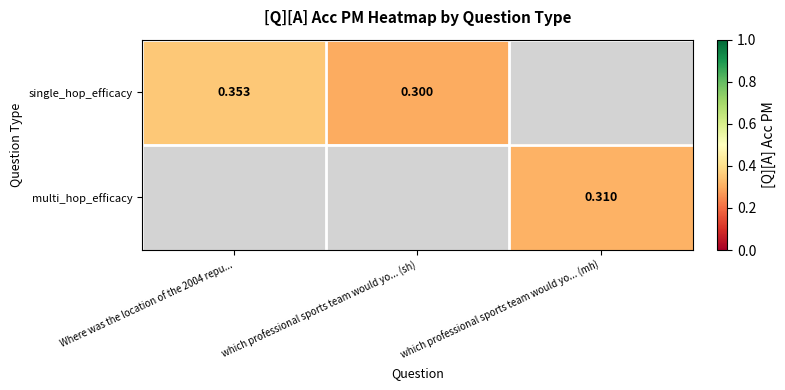

How many series are shown in this chart?

2